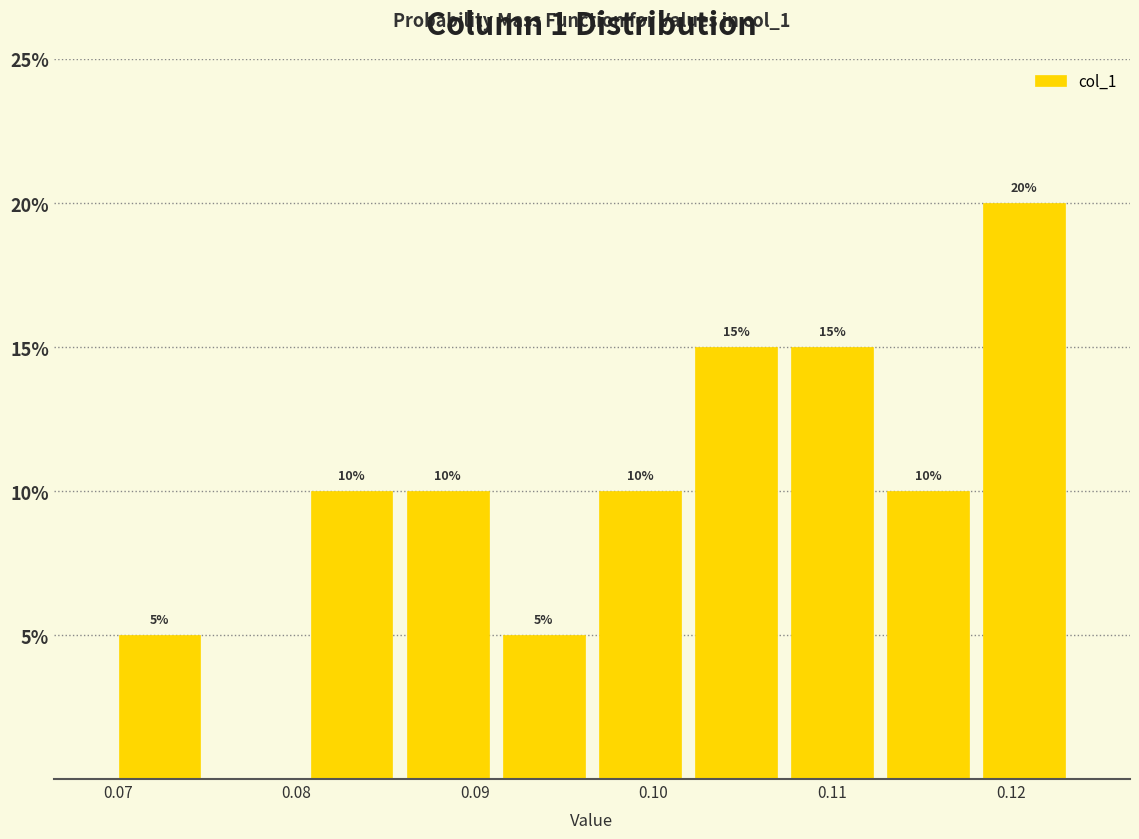

Which range on the x-axis has the tallest bar?

0.118 to 0.123